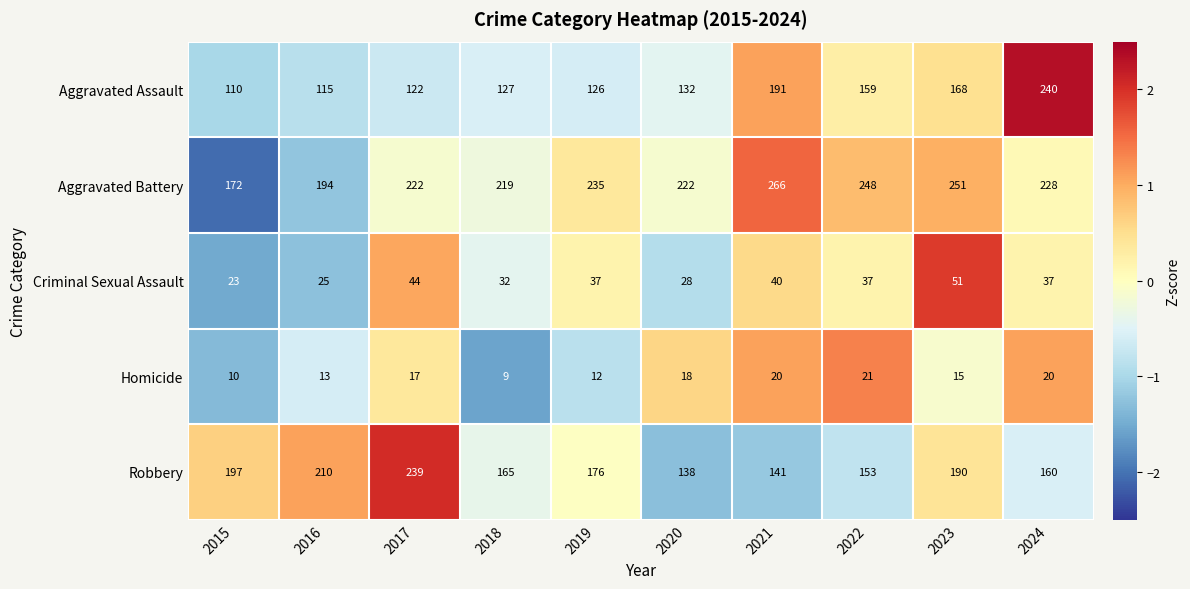

The Aggravated Assault series shows 159 at 2022. True or false?

True